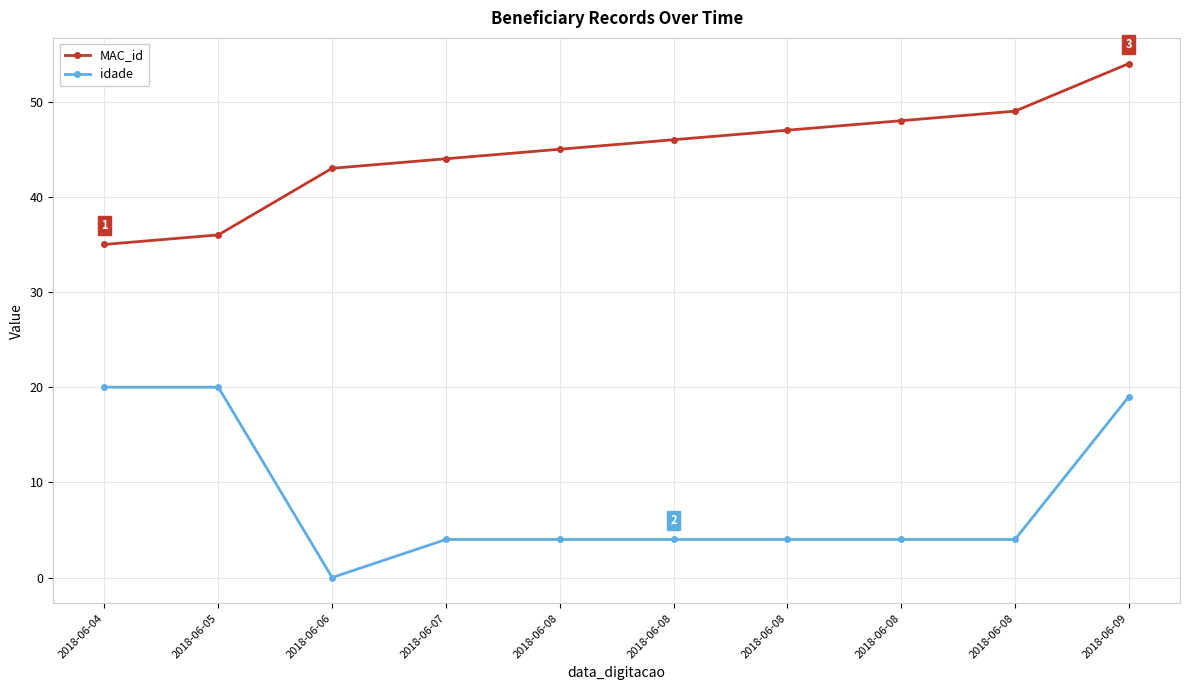

Rank the series by their maximum value, from highest to lowest.

MAC_id, idade